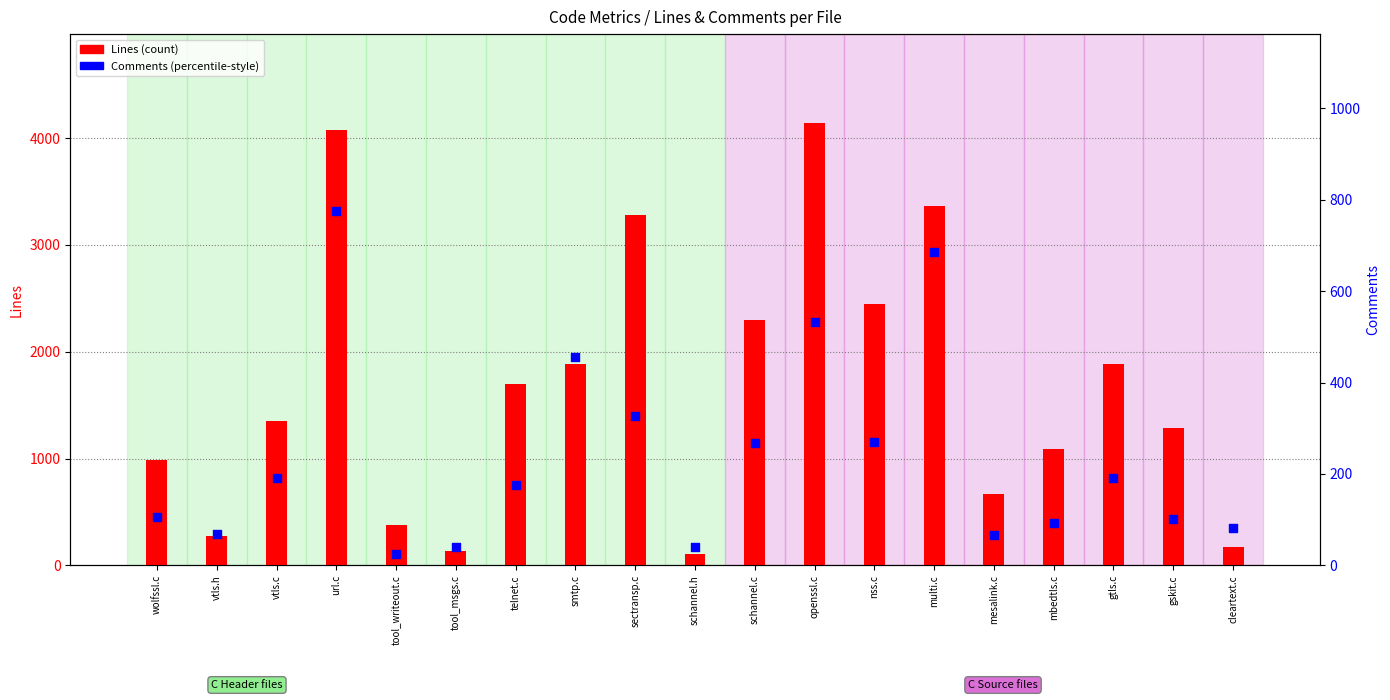

Is the value of Comments at schannel.h greater than the value of Lines at schannel.h?

No